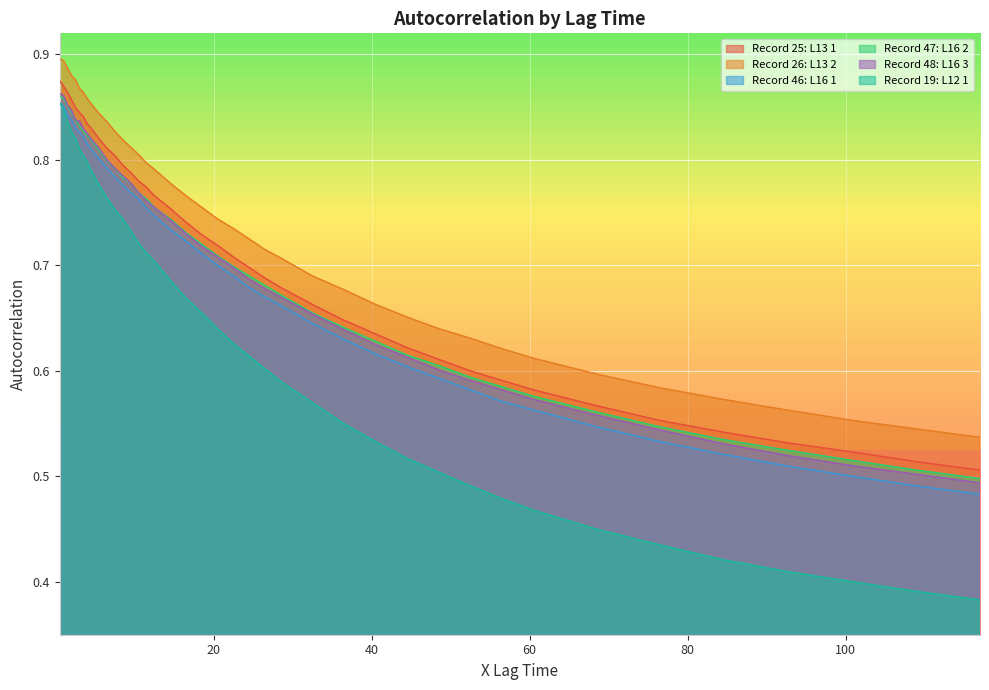

True or false: Record 47: L16 2 and Record 26: L13 2 intersect in this chart.

False